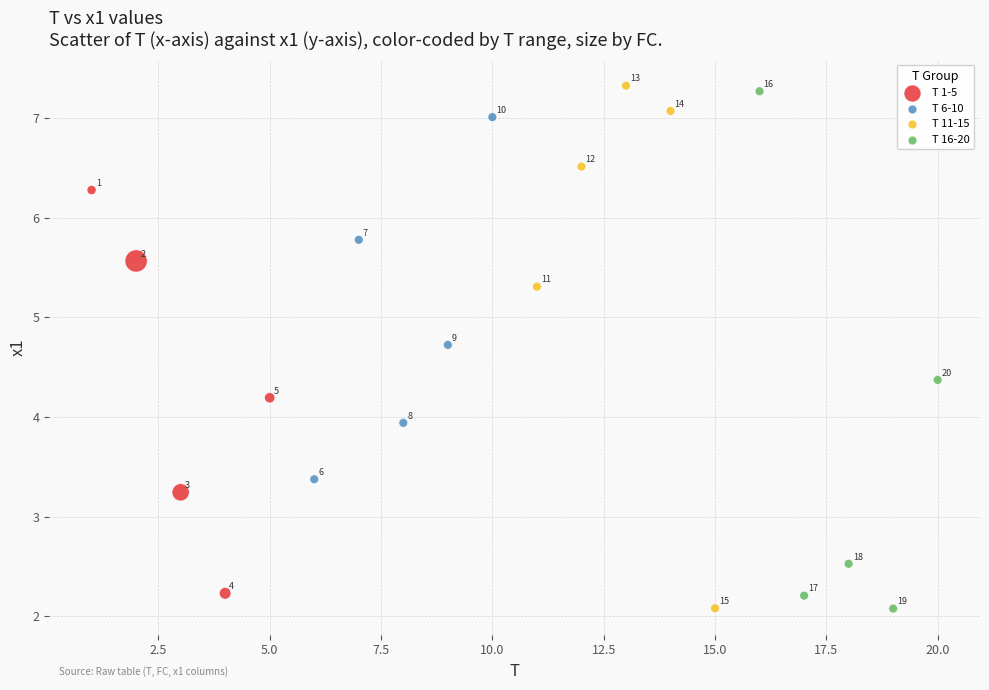

Which series contains the lowest Y value?

T 16-20